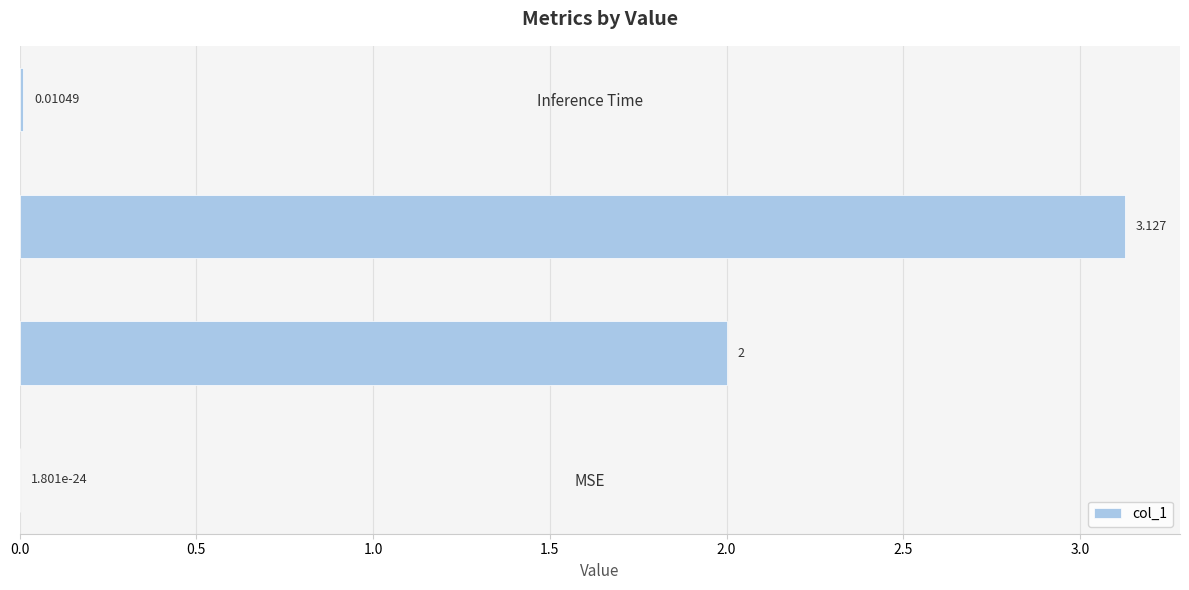

Which has a higher value, MSE or Training Time?

Training Time